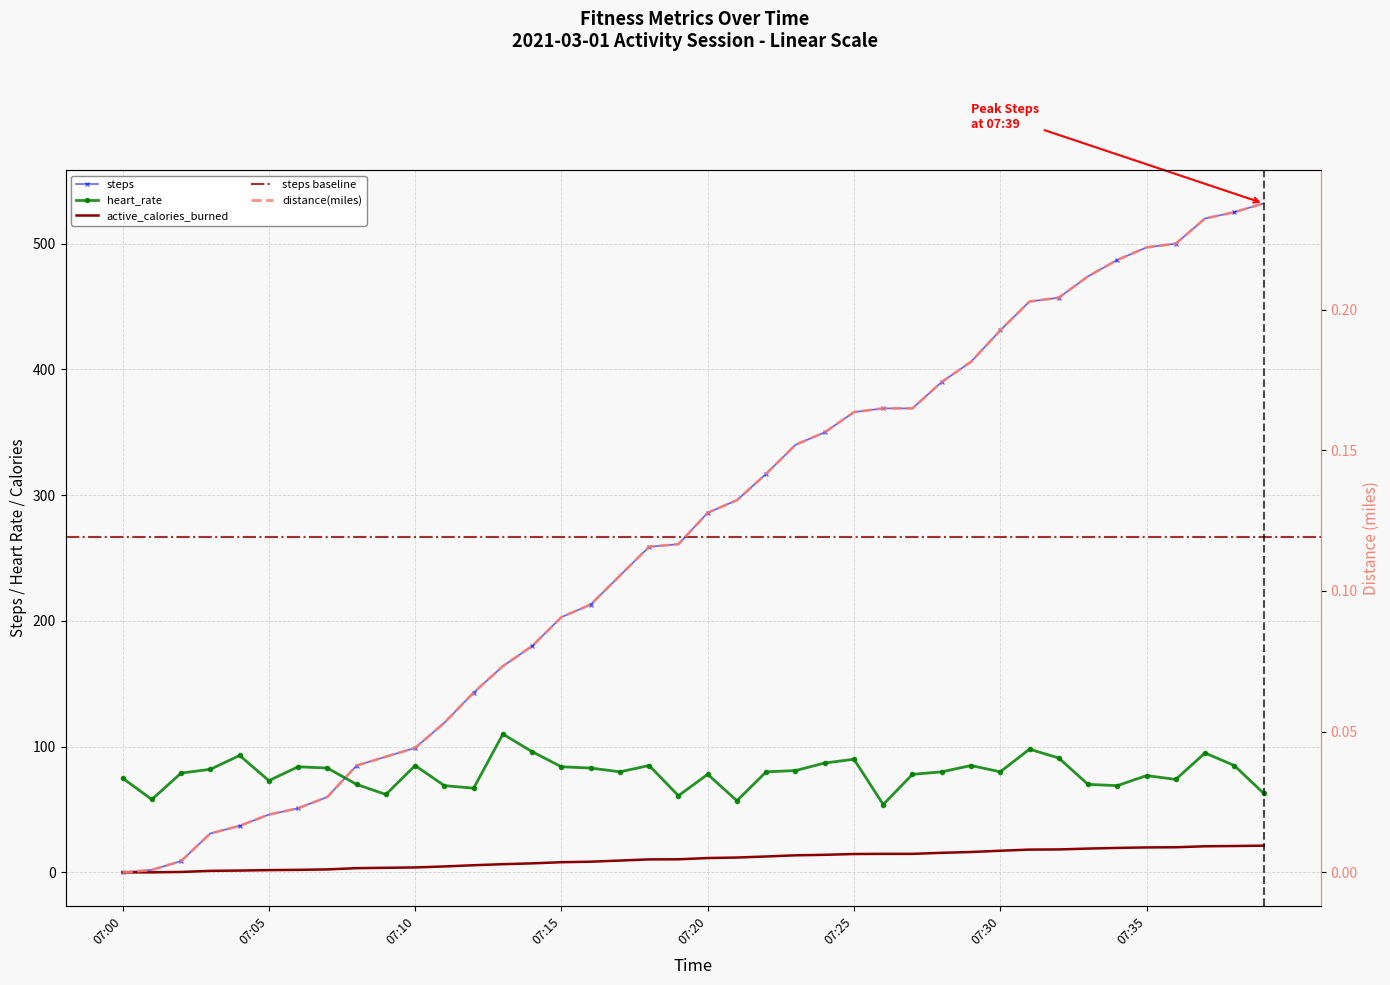

What is the value of the heart_rate point at the 40th from the left?

63.0